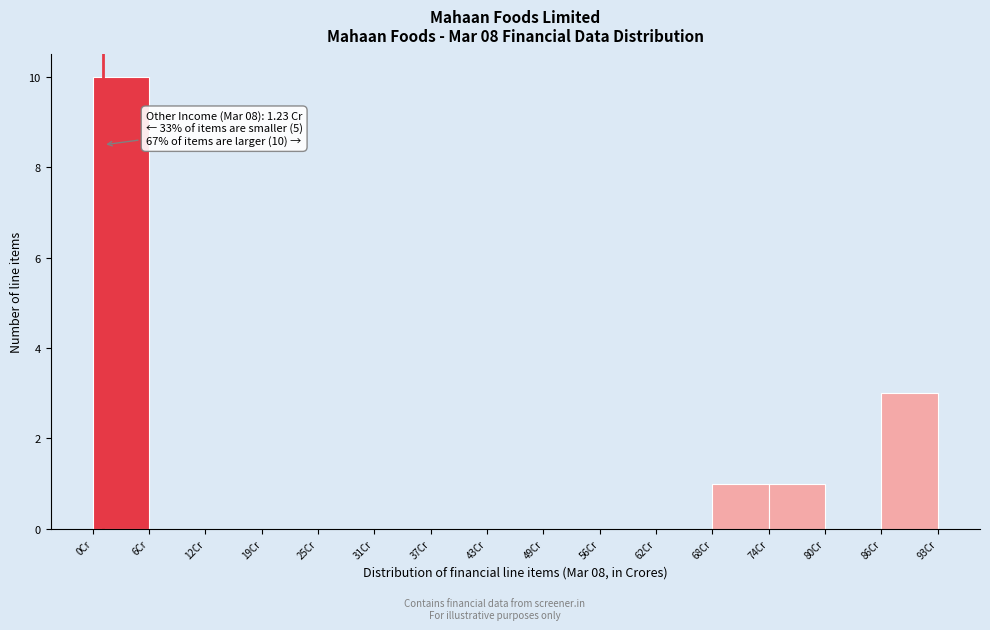

Over which range of the x-axis is the bar tallest?

0 to 6